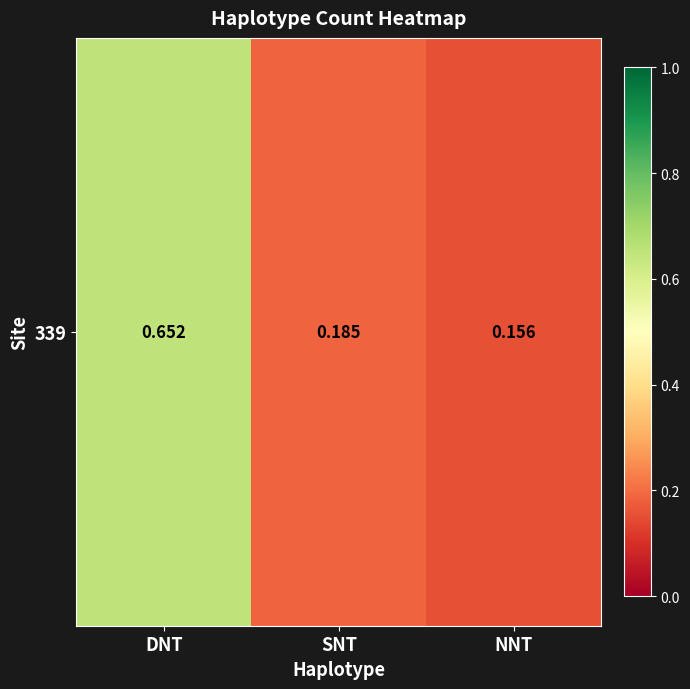

List the labels in order of value, smallest first.

NNT, SNT, DNT